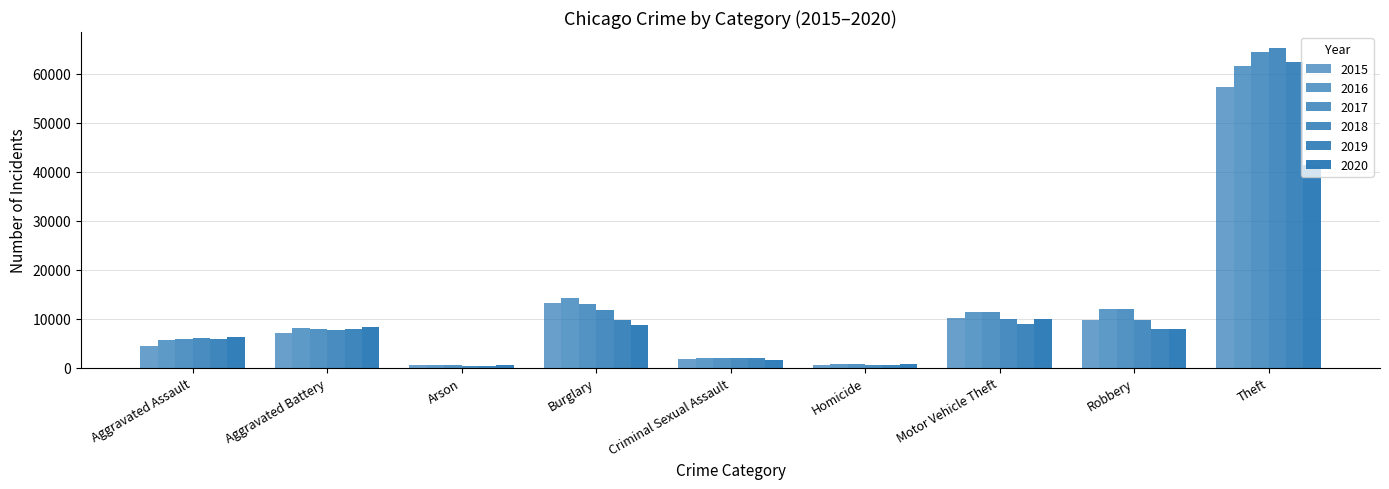

How many bars are there in each group?

6